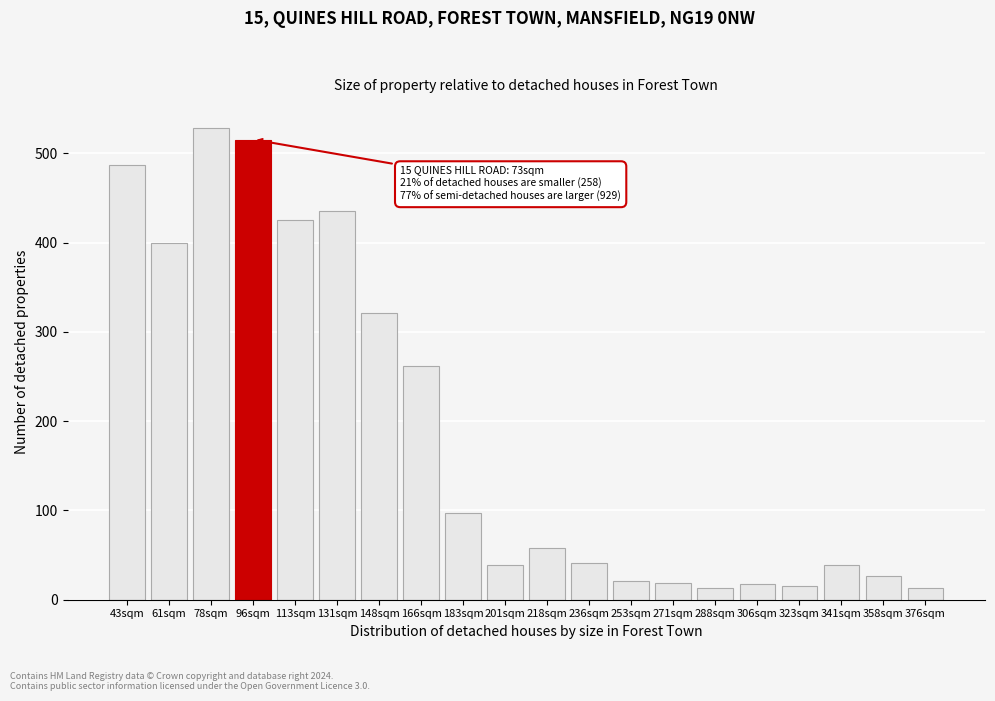

What is the label of the 8th bar from the left?

166sqm